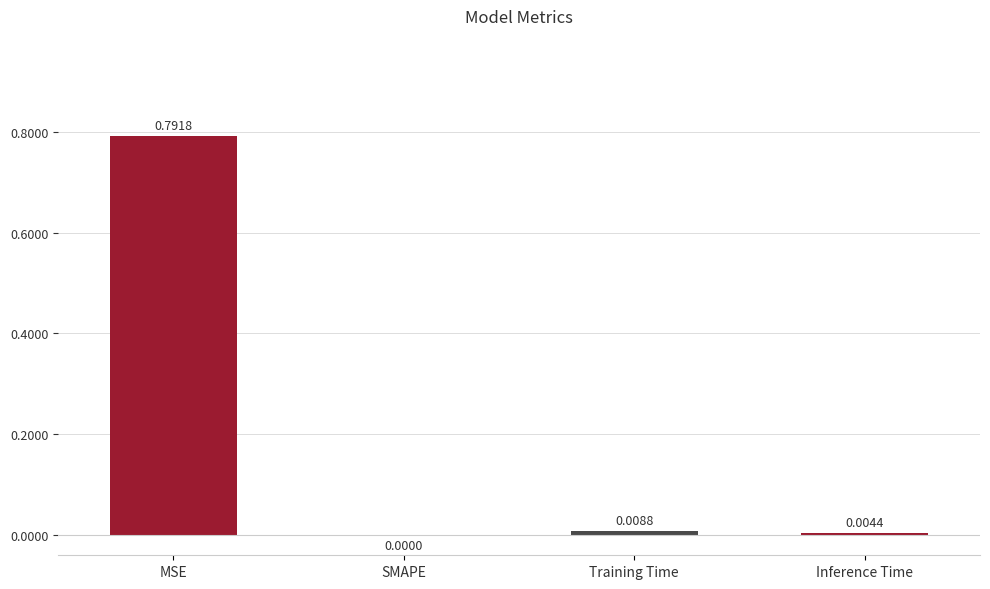

Where is the data nearest to the value 0?

SMAPE